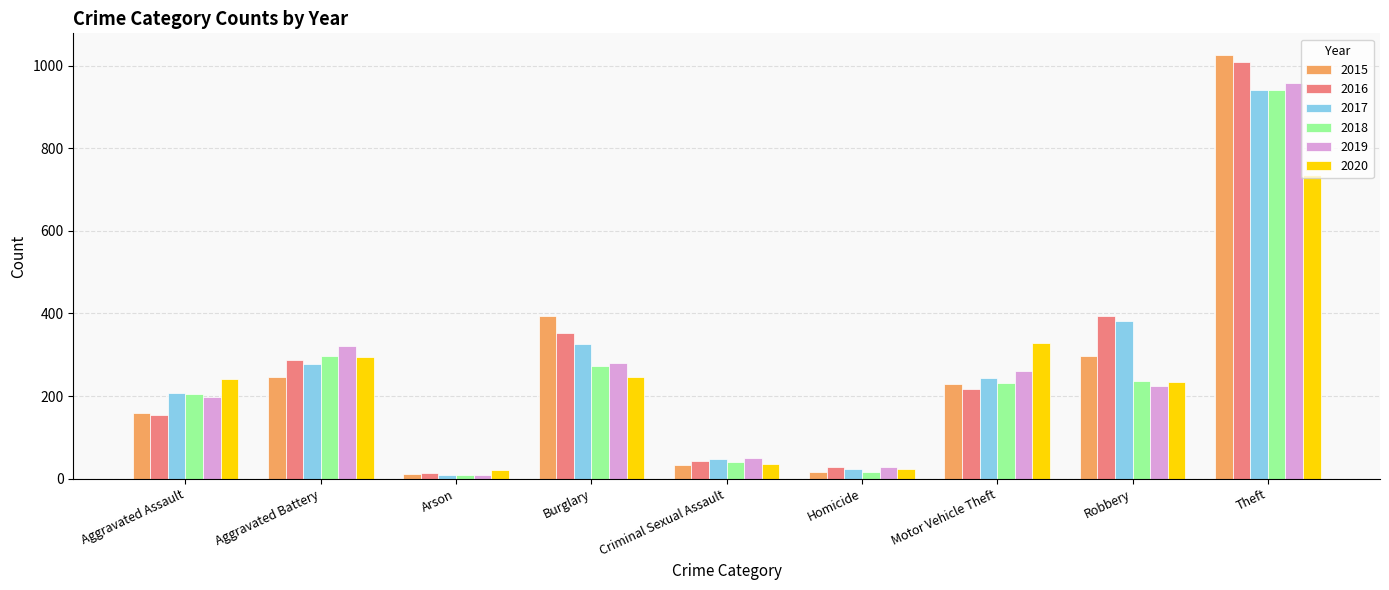

Where is 2019 nearest to the value 483?

Aggravated Battery